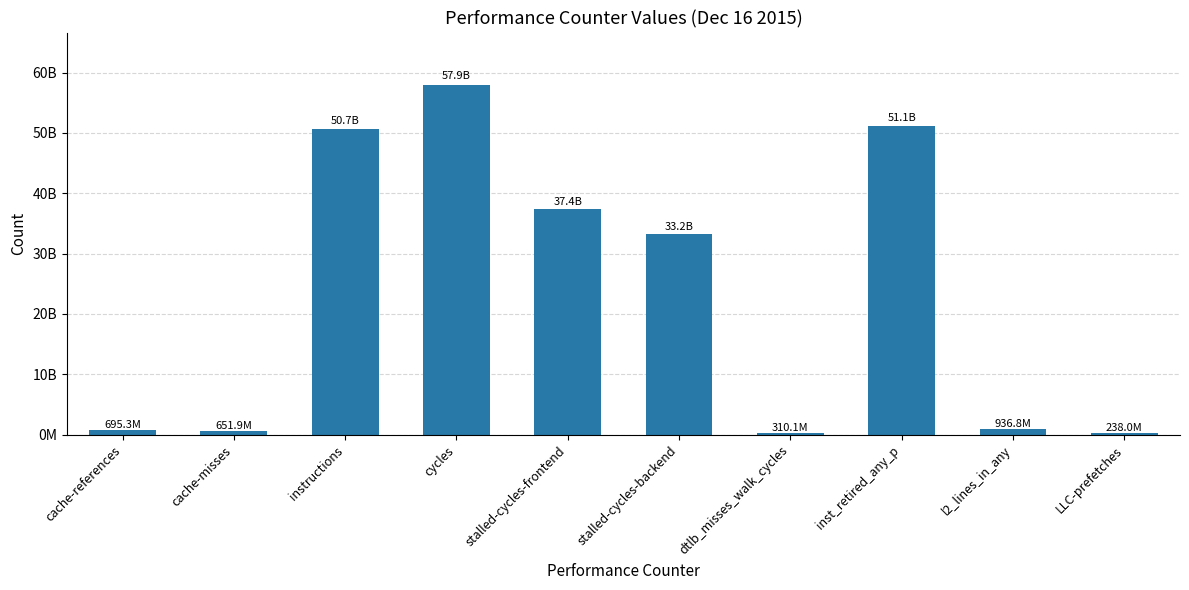

Reading left to right, list all the values displayed in this chart.

695313939	651877988	50701378636	57936193430	37393302937	33188901980	310068112	51072169964	936836912	238020607